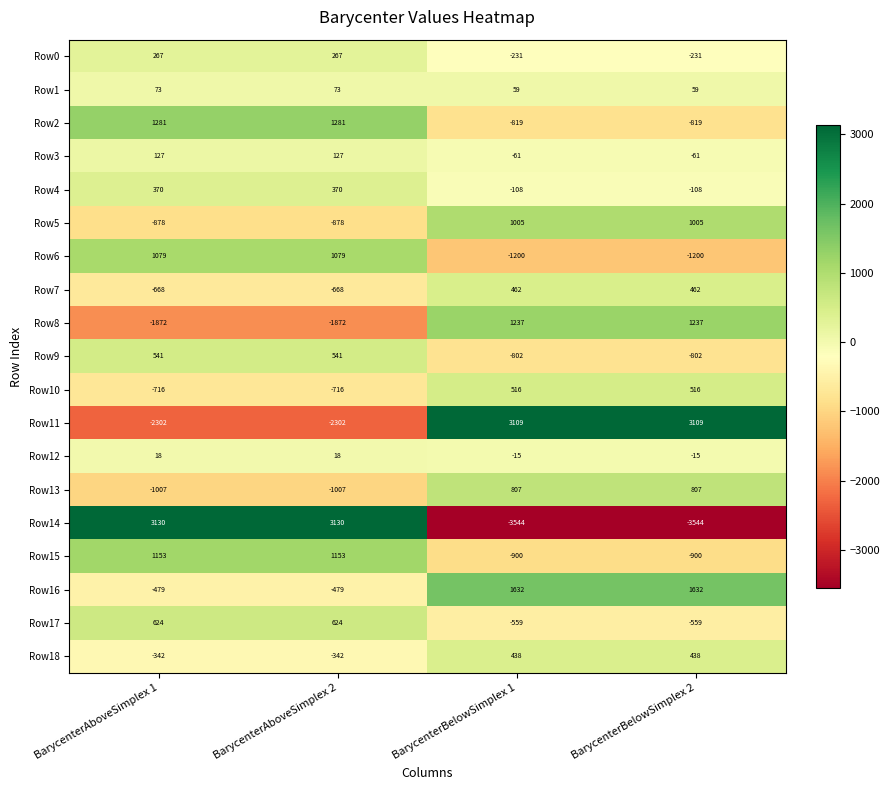

Which series has the largest total across all categories?

Row16